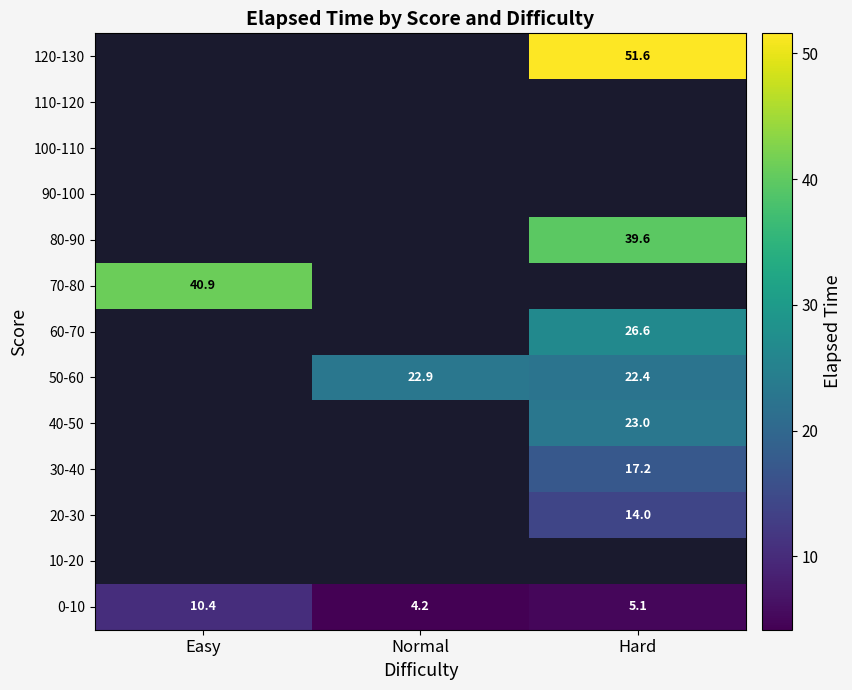

Where does the 0-10 series first go above 5?

Easy